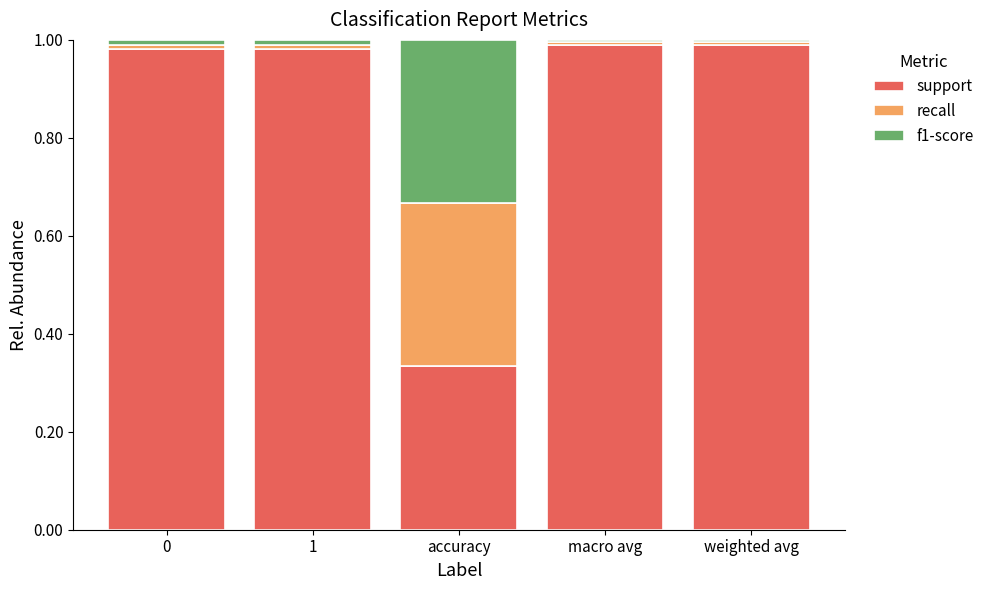

At which label does support reach its minimum?

accuracy